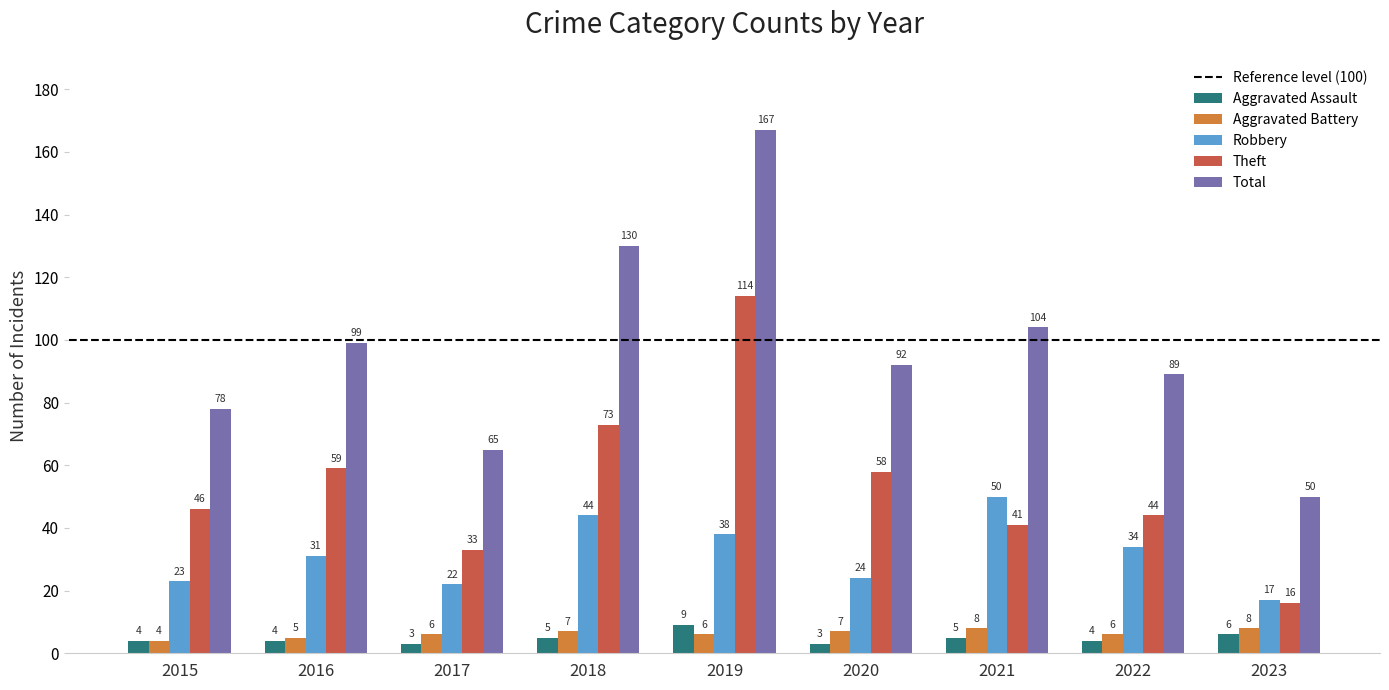

Is the value of Aggravated Battery at 2017 greater than the value of Theft at 2022?

No